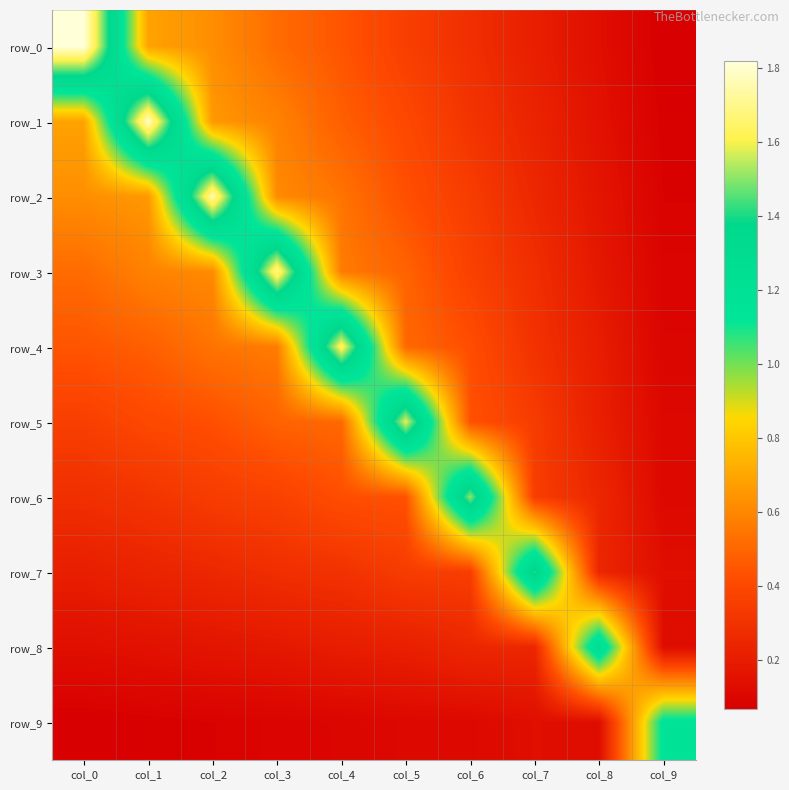

What is the difference between the row_7 values at col_7 and col_3?

1.1